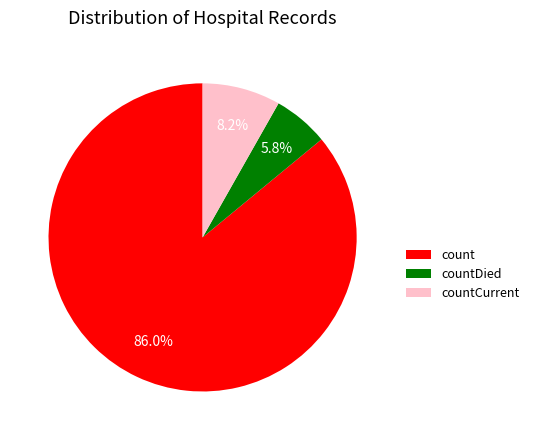

Approximately how many times larger is the value at countCurrent compared to countDied?

1.4